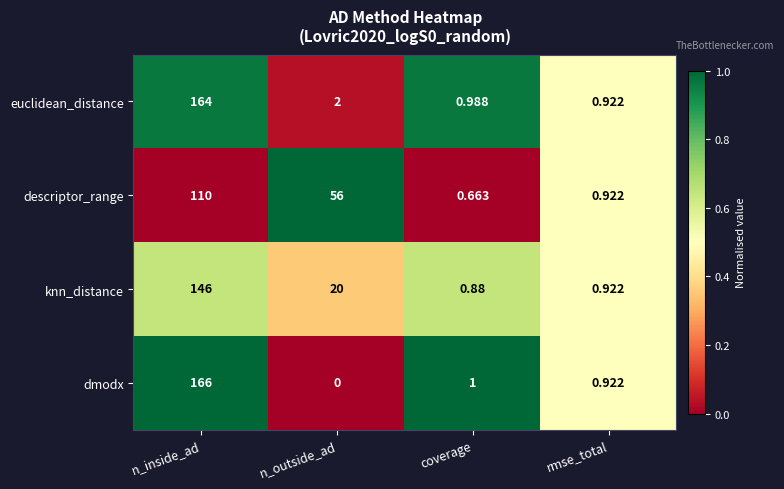

What is the difference between the highest and lowest values at n_outside_ad?

56.0